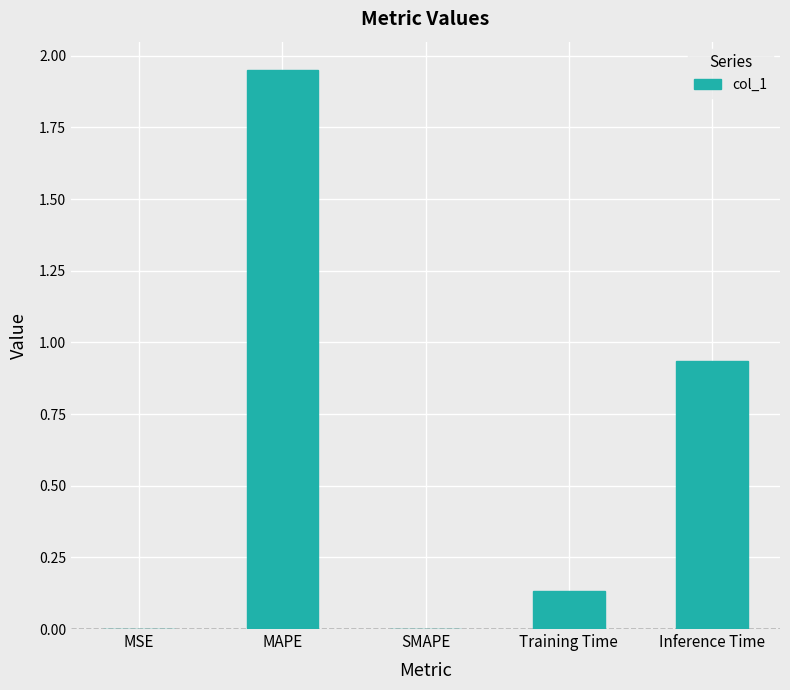

The value at SMAPE is 0.0. True or false?

True